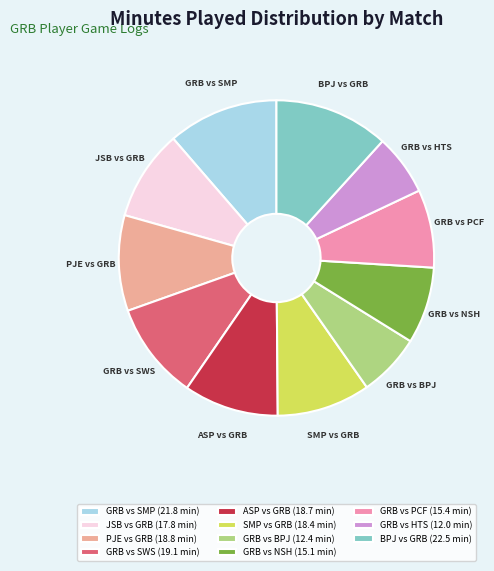

Combined, do GRB vs HTS and ASP vs GRB account for over 50%?

No